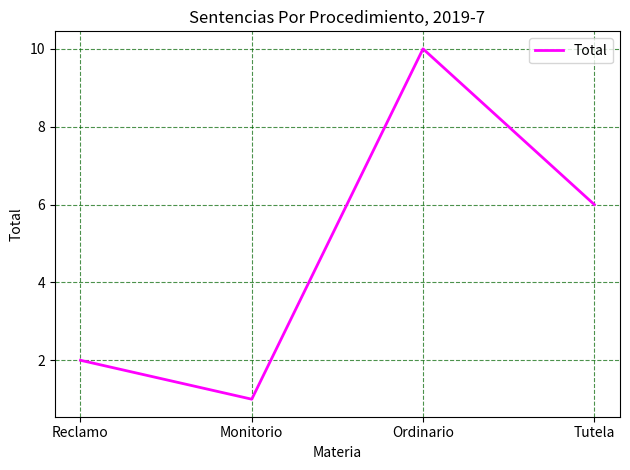

Rank the categories by value from highest to lowest.

Ordinario, Tutela, Reclamo, Monitorio